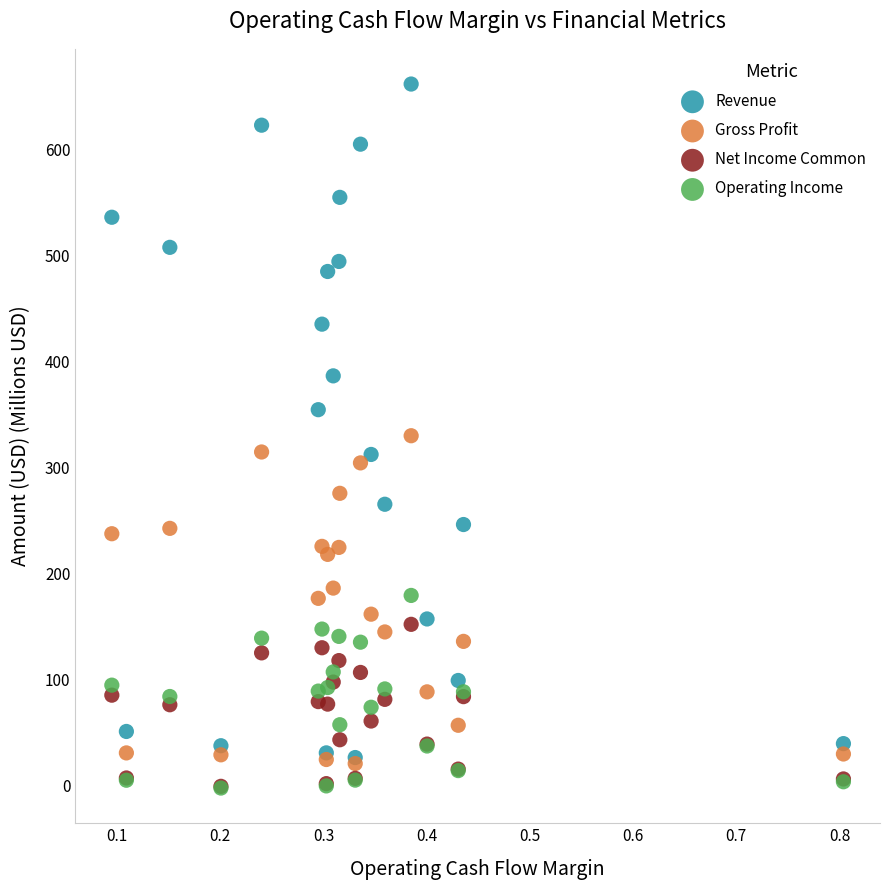

What are all the series names shown in the legend?

Revenue, Gross Profit, Net Income Common, Operating Income